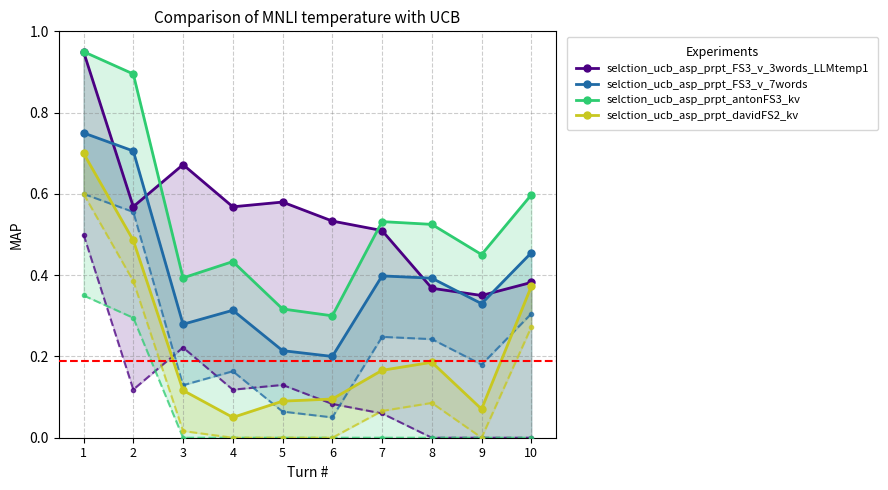

Does the chart have visible grid lines?

Yes